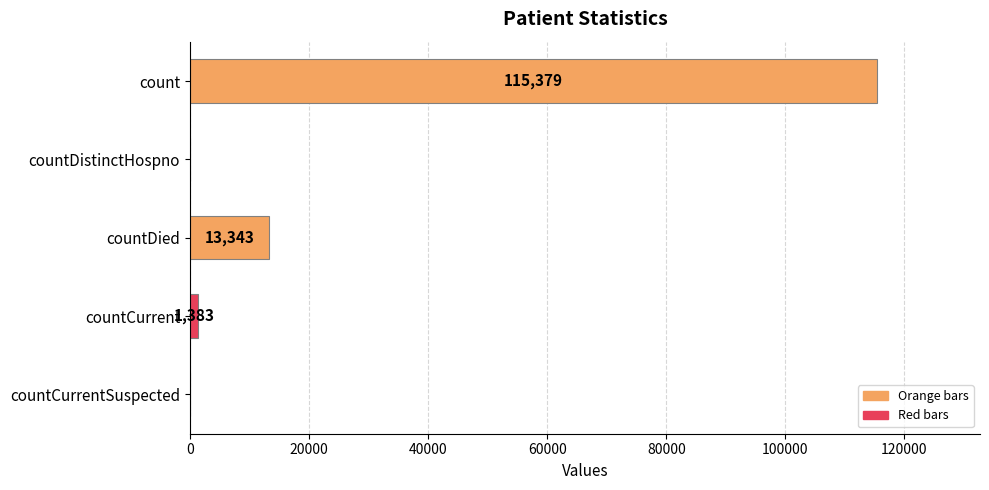

At which label is the value closest to 57689?

countDied